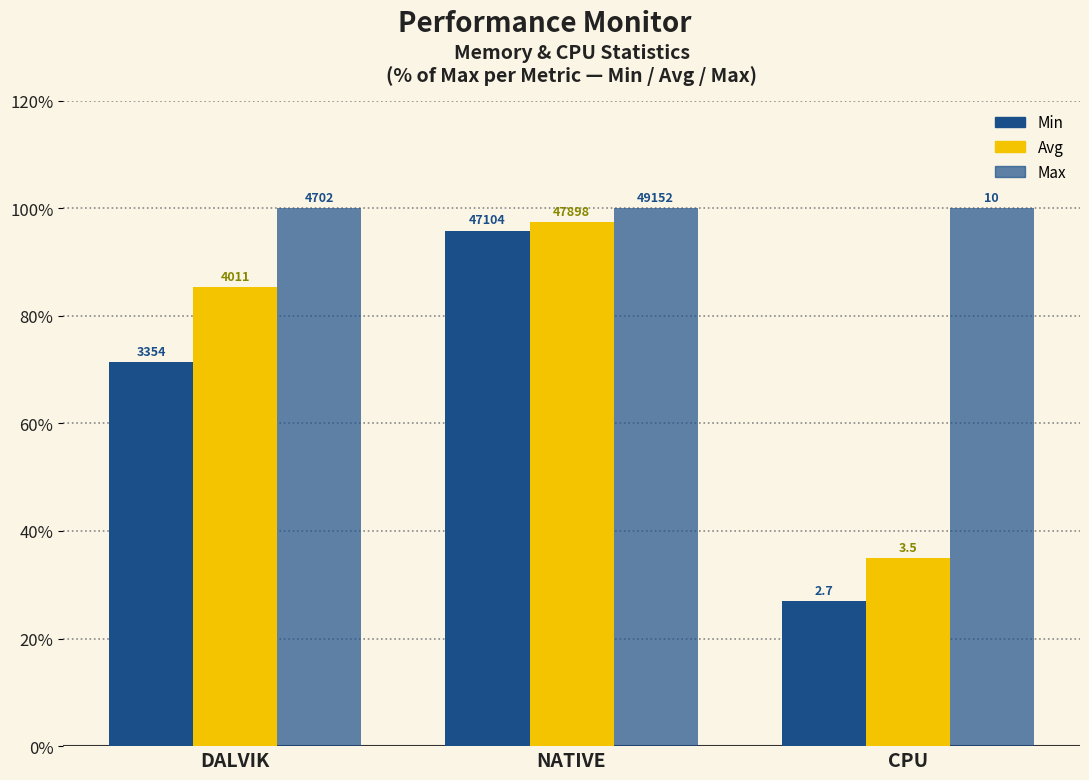

How many bars are there in each group?

3